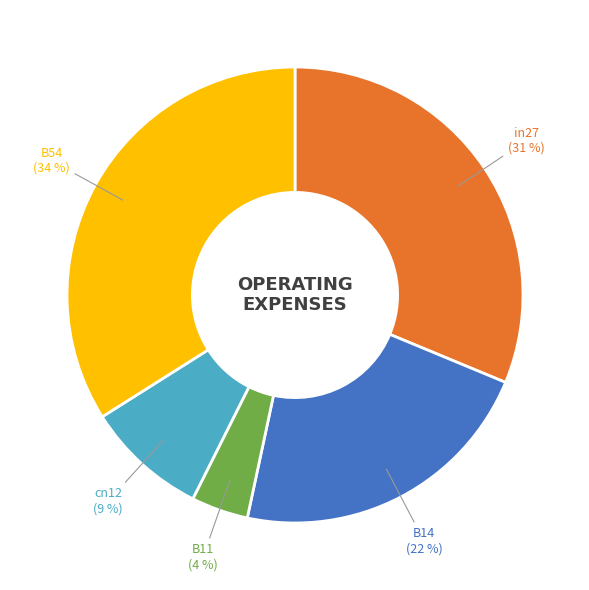

Do B11 and B14 together represent more than half of the pie?

No